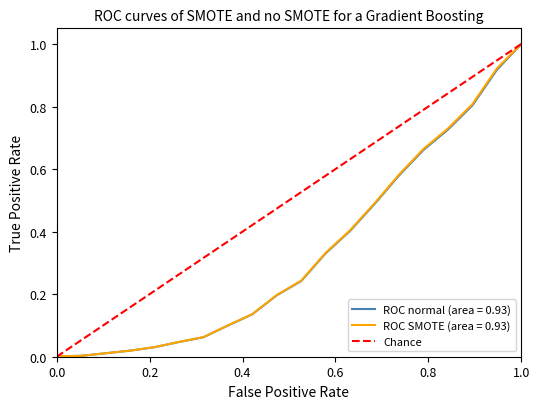

What is the maximum value shown in the chart?

1.0